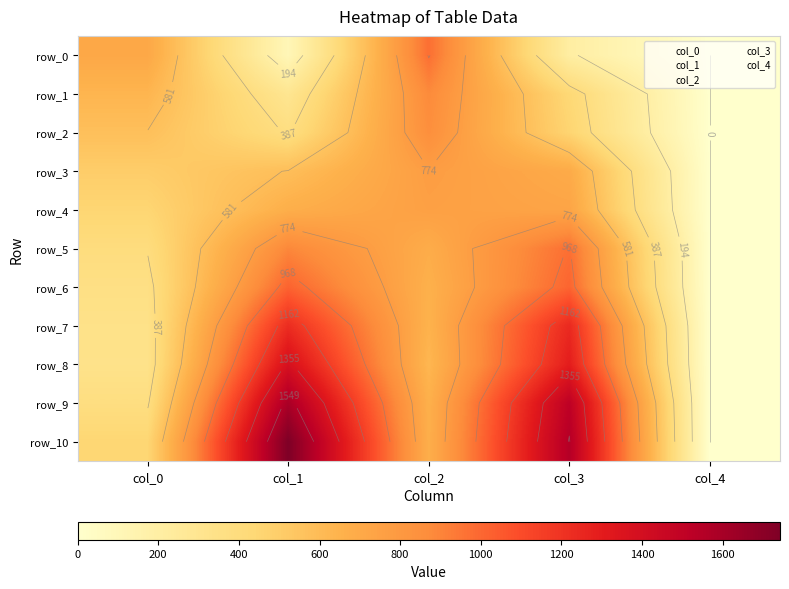

Rank the series at col_0 from lowest to highest value.

row_8, row_7, row_6, row_9, row_5, row_10, row_4, row_3, row_2, row_1, row_0